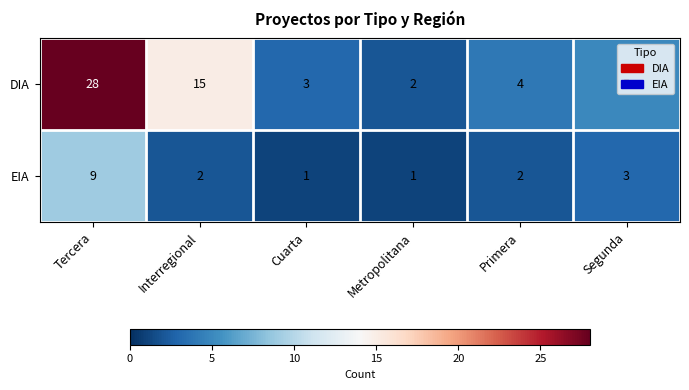

Where does the DIA series first go above 5?

Tercera